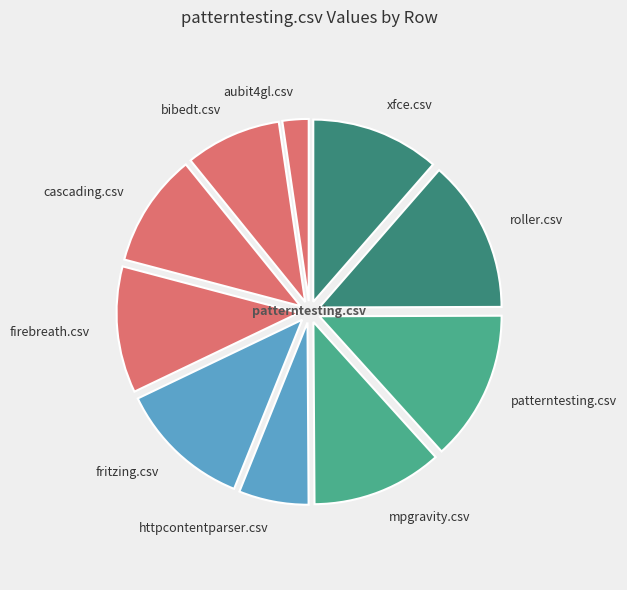

Which category has the biggest portion of the pie?

roller.csv